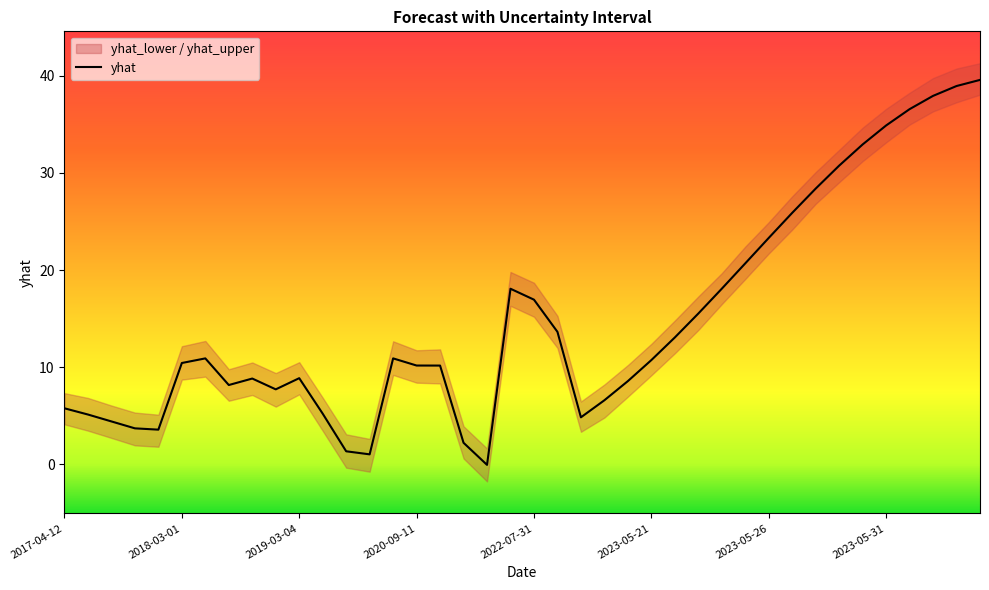

At which category is the sum across all series the highest?

2023-06-04